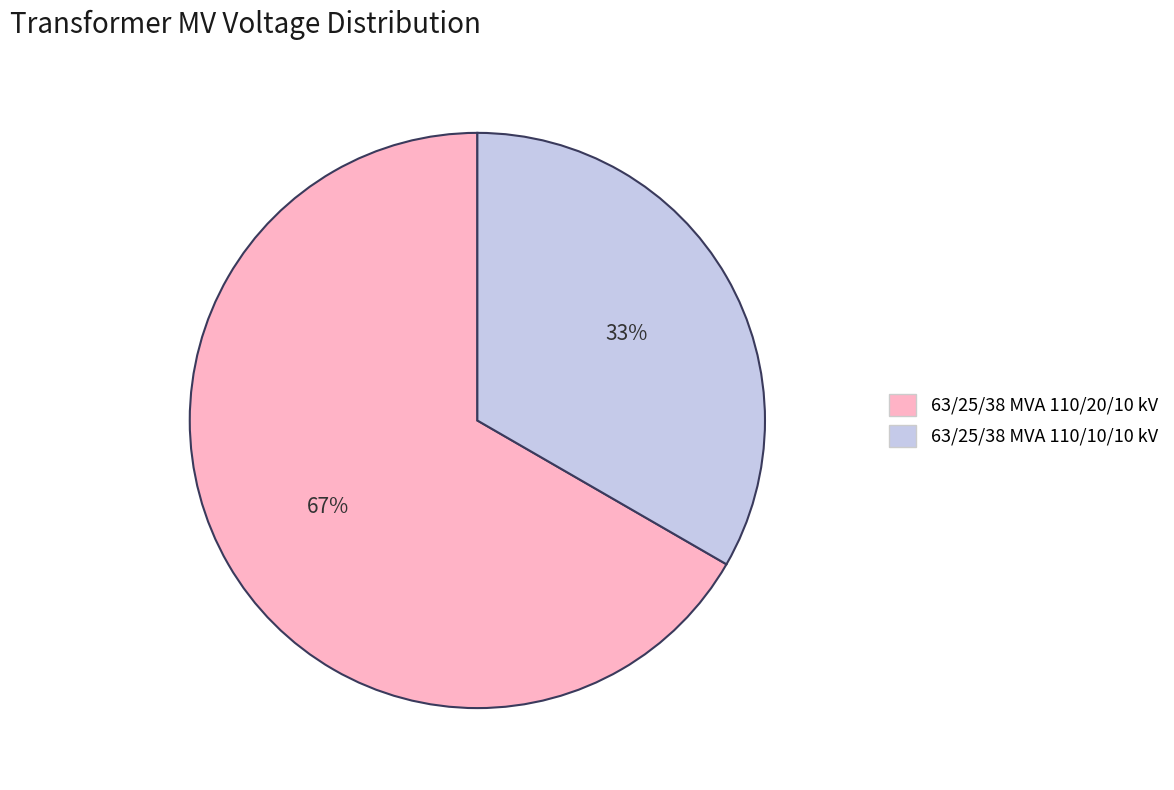

Is there any slice that represents more than half of the pie?

Yes